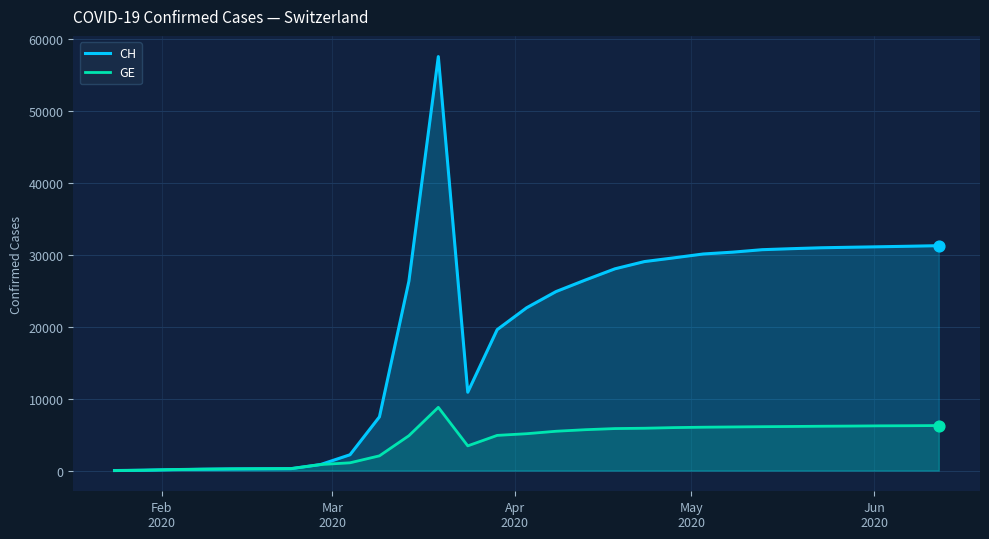

Which series has the largest Y range (max minus min)?

CH